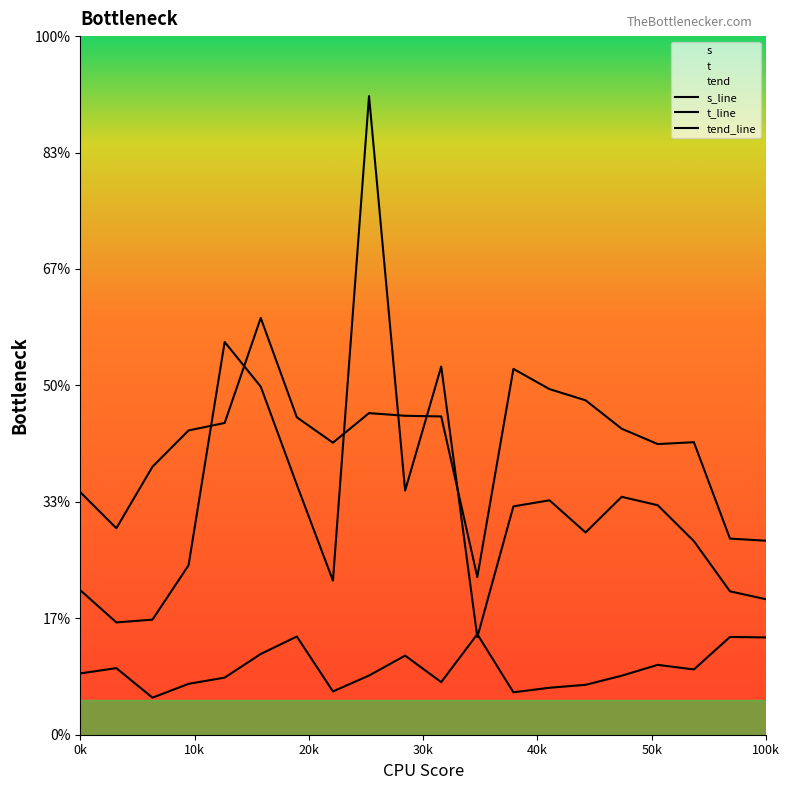

Is this an area chart (filled region under the line)?

No